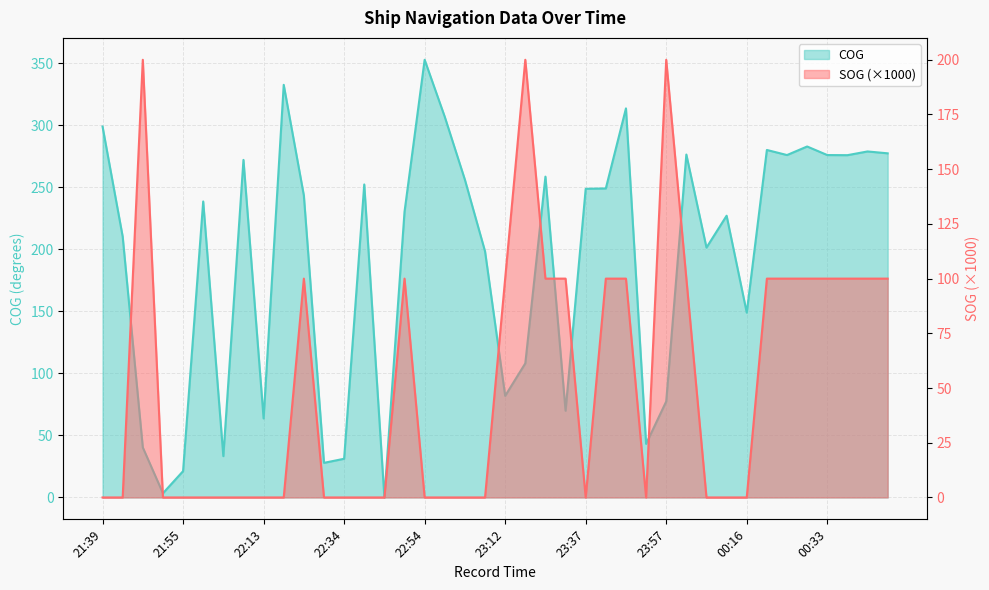

Is the value of SOG at 23:16 greater than the value of COG at 00:33?

No